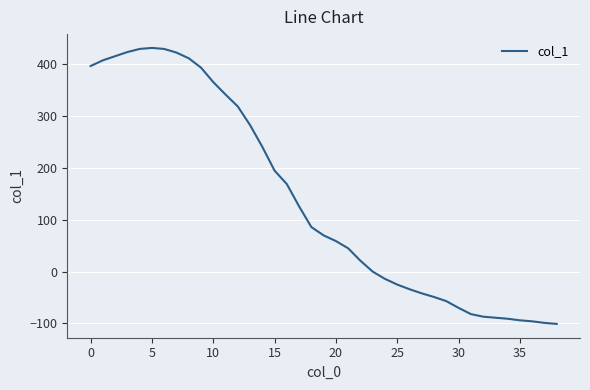

What is the difference between the maximum and minimum values?

533